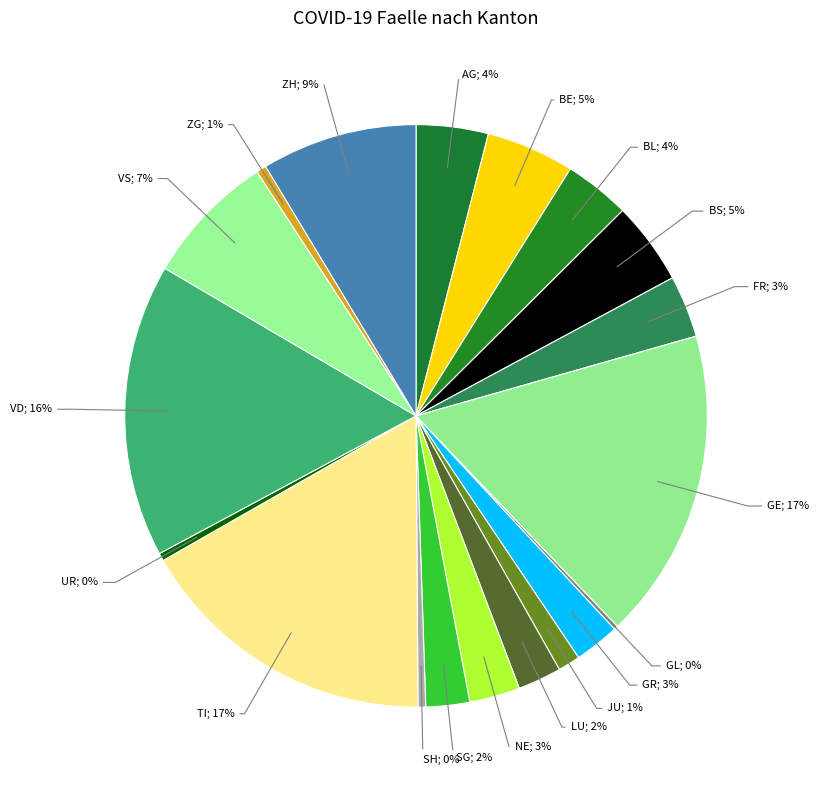

Does any single category account for the majority?

No